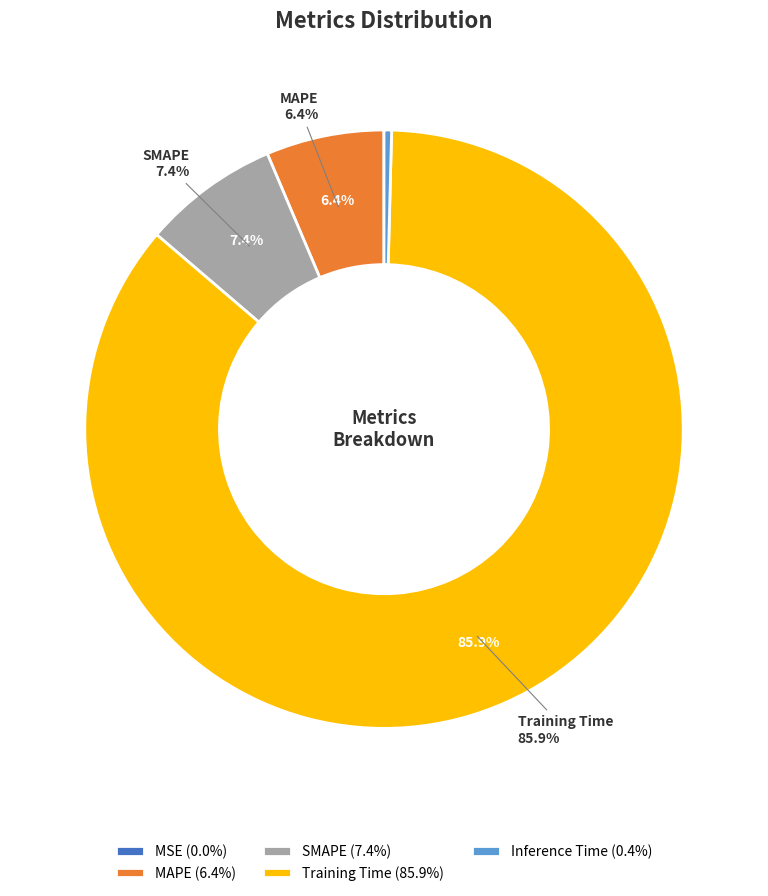

Does MAPE represent more than half of the total?

No